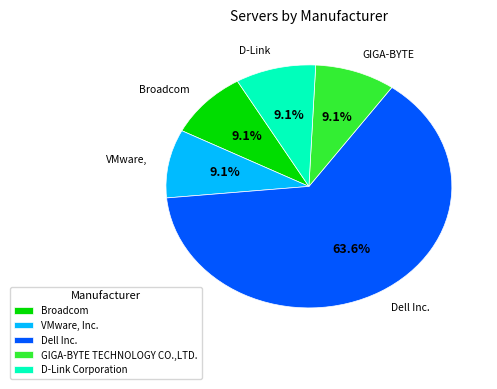

What is the largest slice in the pie chart?

Dell Inc.